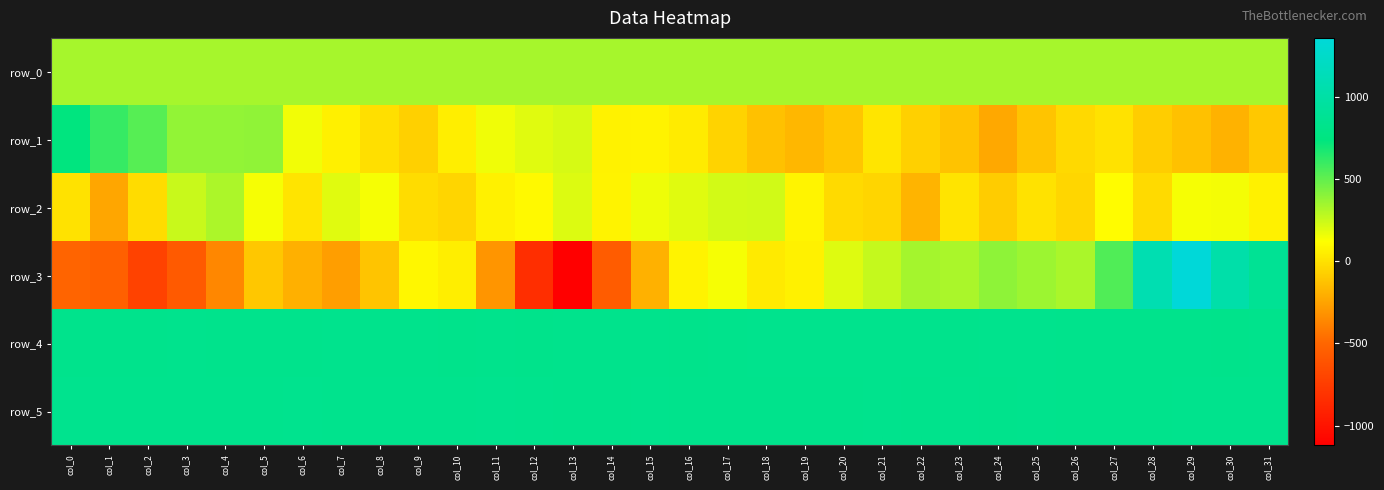

Where does the row_1 series first go above 17?

col_0